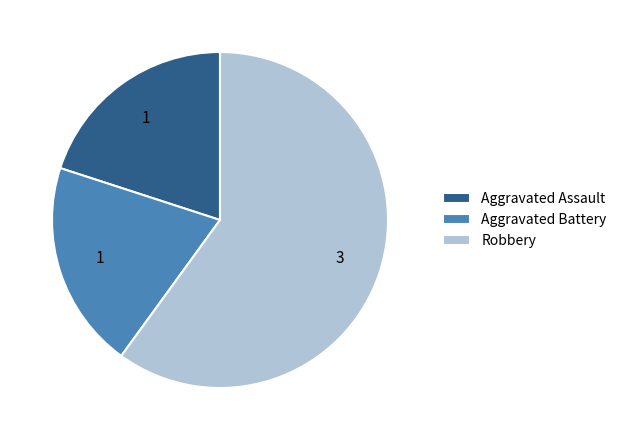

How many slices are in this pie chart?

3